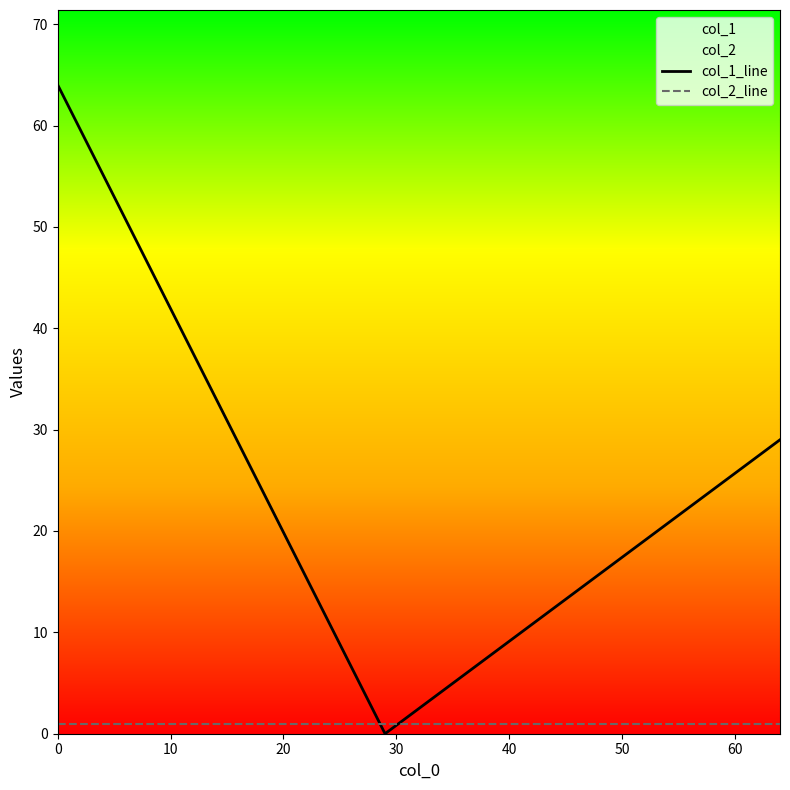

What is the maximum value shown in the chart?

64